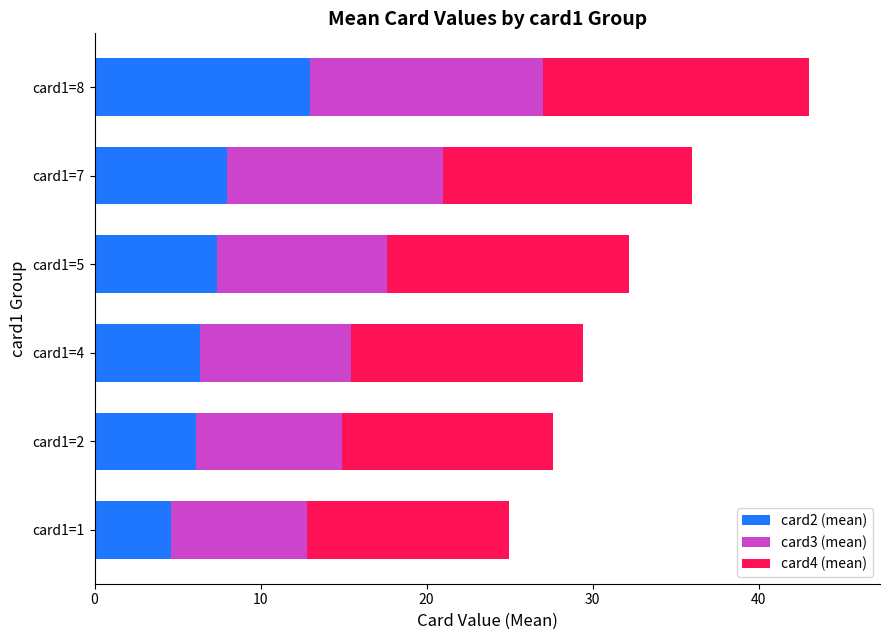

What value does the card2 (mean) series have at card1=4?

6.3